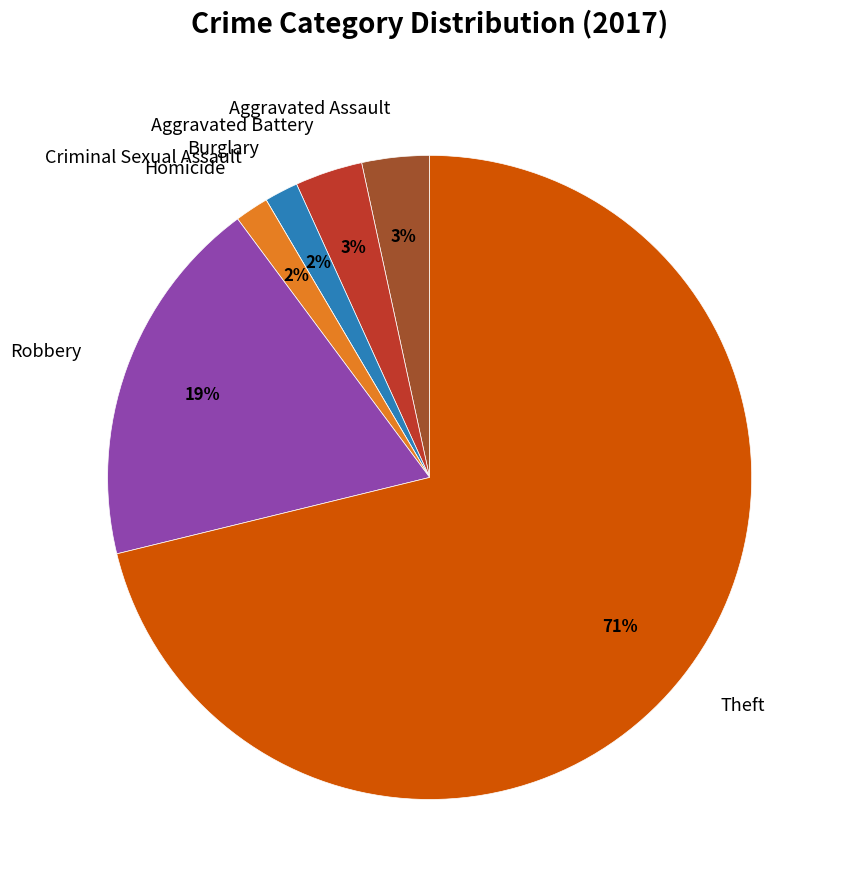

What is the largest slice in the pie chart?

Theft